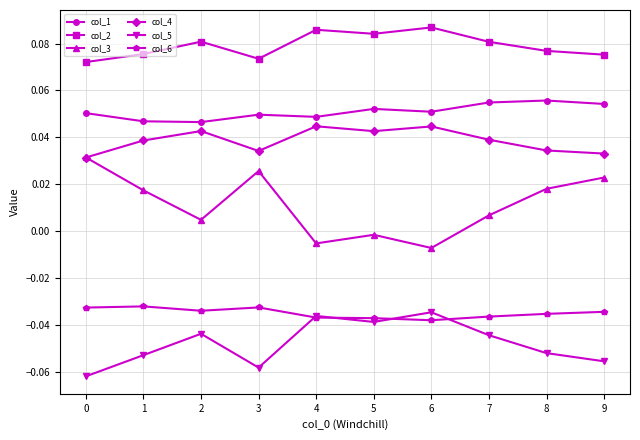

Is it true that col_1 equals 0.1 at 1?

False